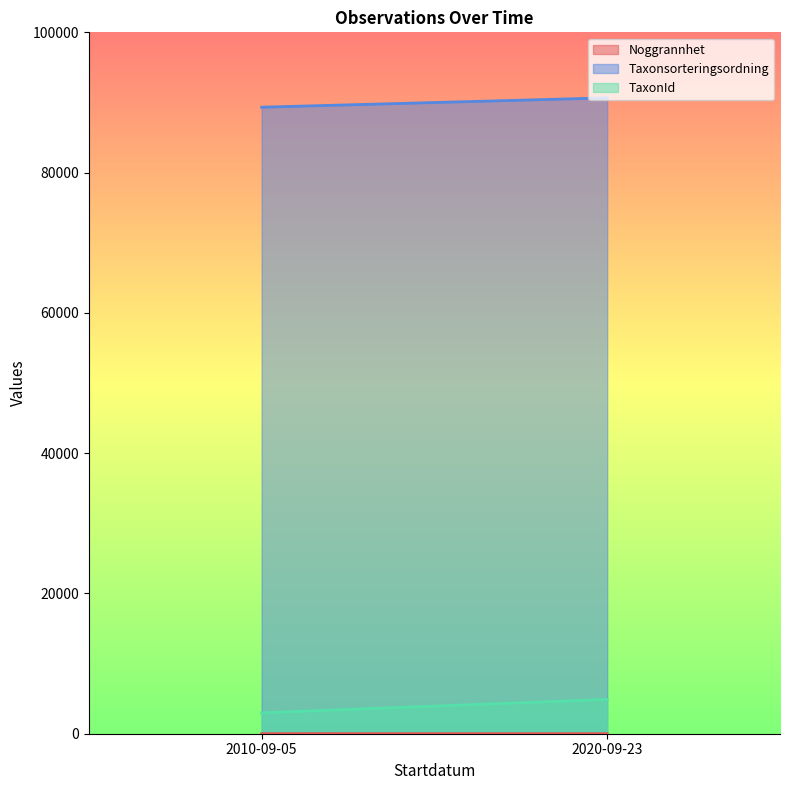

Is the value of Taxonsorteringsordning at 2020-09-23 greater than the value of TaxonId at 2010-09-05?

Yes